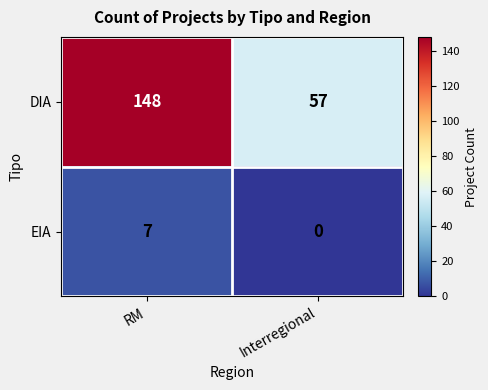

What is the sum of the EIA values at RM and Interregional?

7